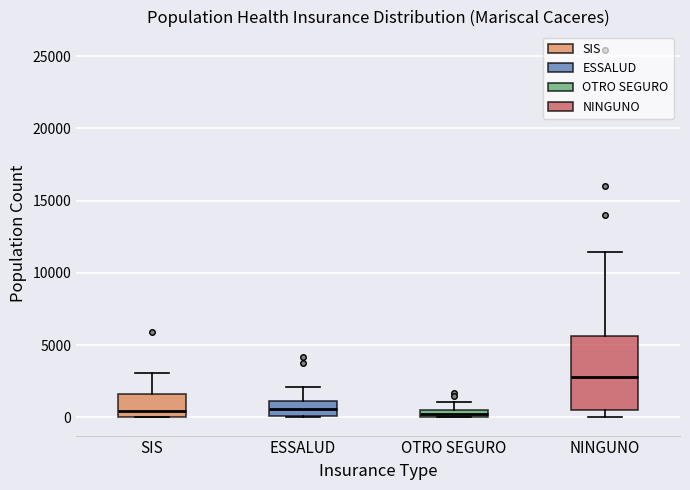

Where is the lower edge of the box for ESSALUD on the y-axis? The values are not printed on the chart, so give them approximately, as read against the axis.

0